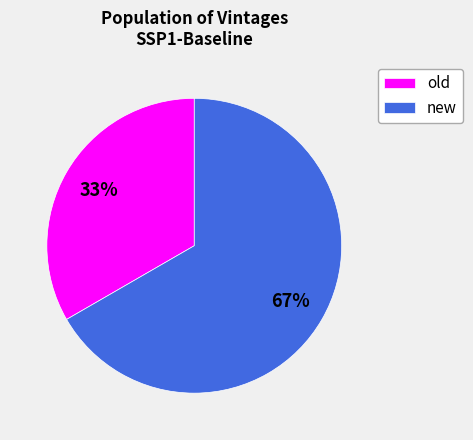

True or false: old accounts for 45% of the total.

False